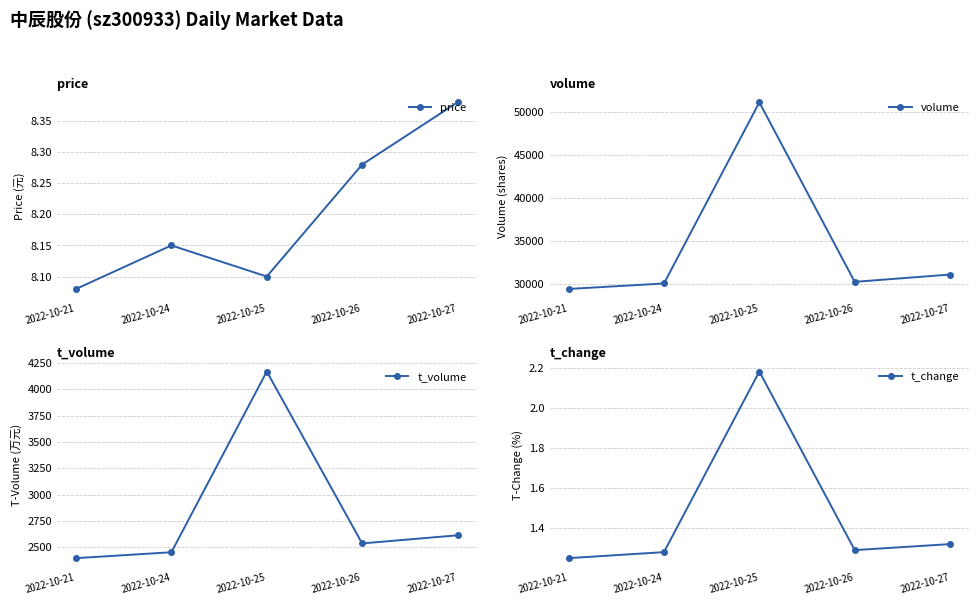

The value of price at 2022-10-27 is 8.4. True or false?

True